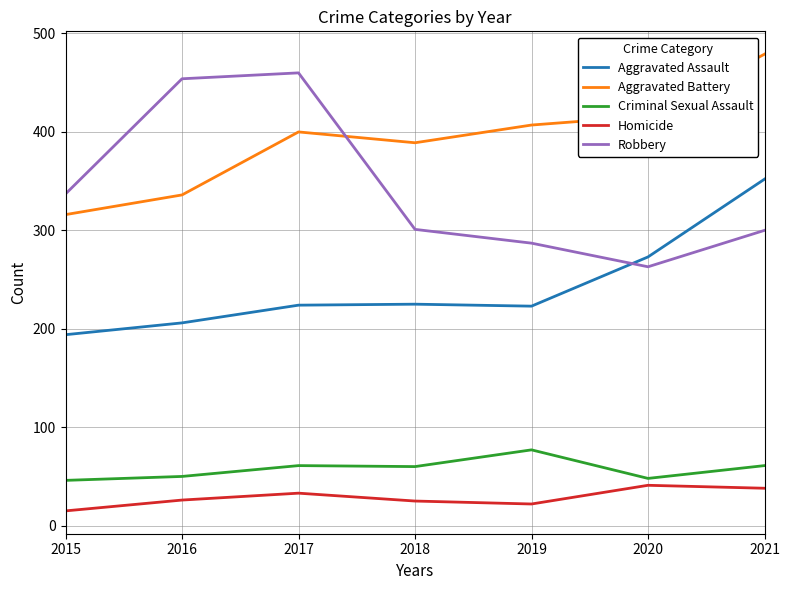

Read the Robbery value at 2019.

287